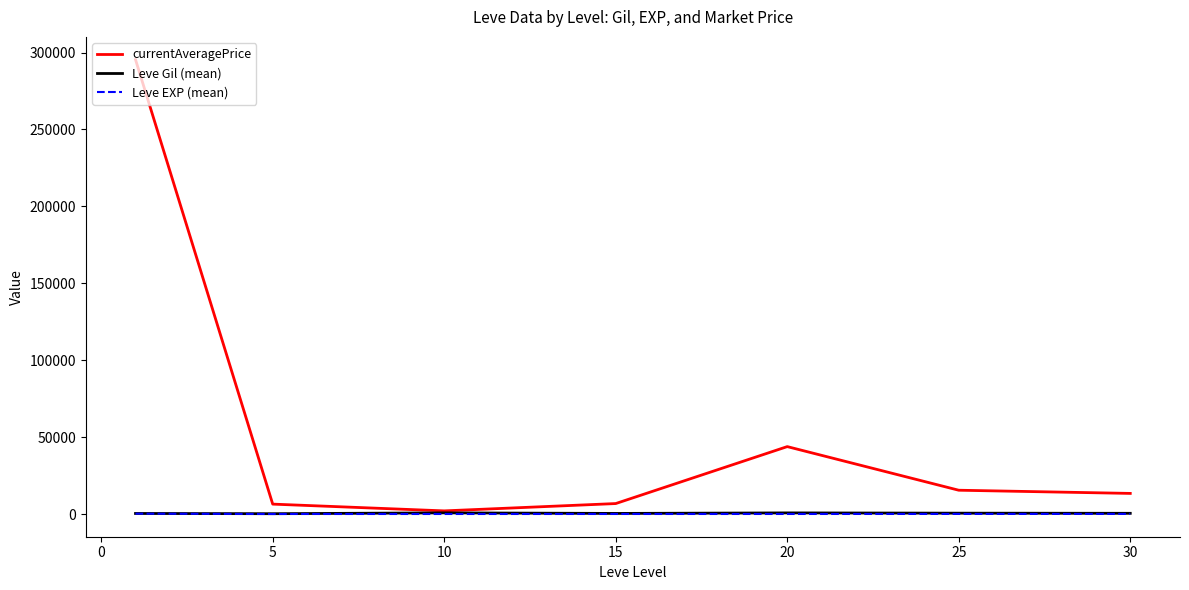

What is the difference between the maximum and minimum values in the Leve EXP (mean) series?

205.8